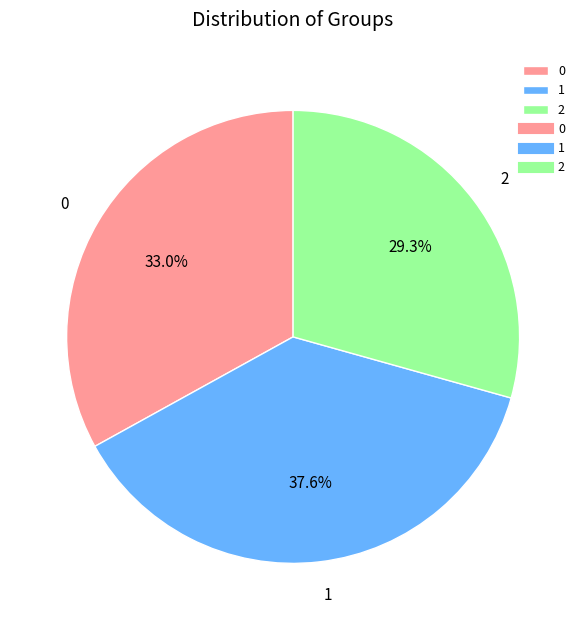

To the nearest percent, what is the combined percentage of 1 and 2?

67%